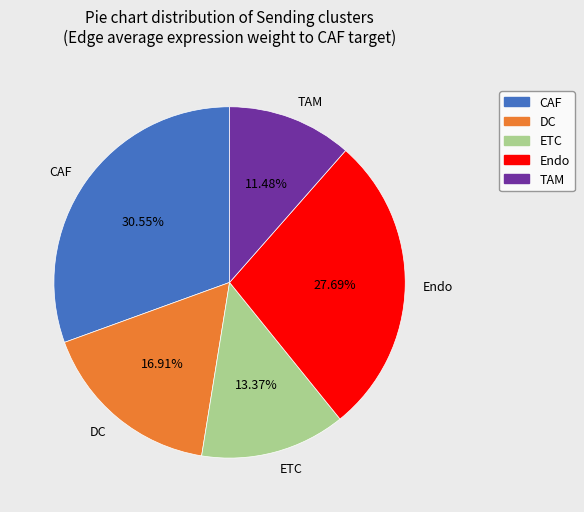

Combined, what portion of the pie is ETC and Endo?

41.1%